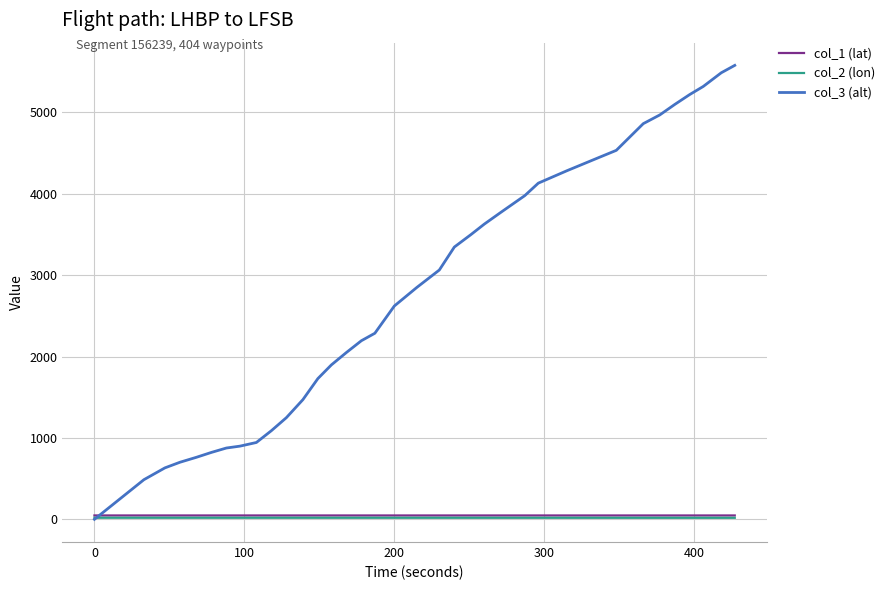

Which series has the largest total across all categories?

col_3 (alt)